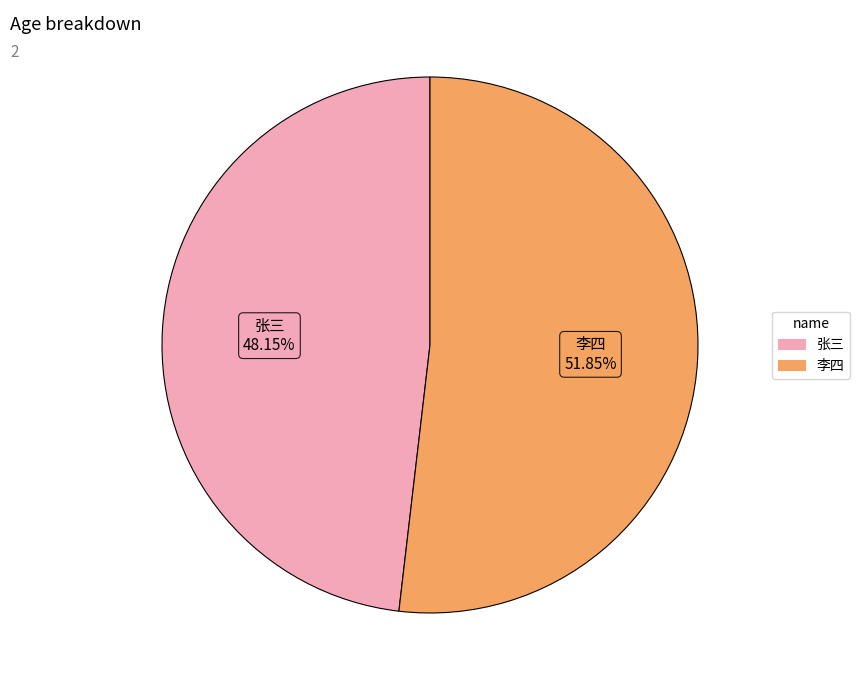

Is the sum of 李四 and 张三 greater than half?

Yes